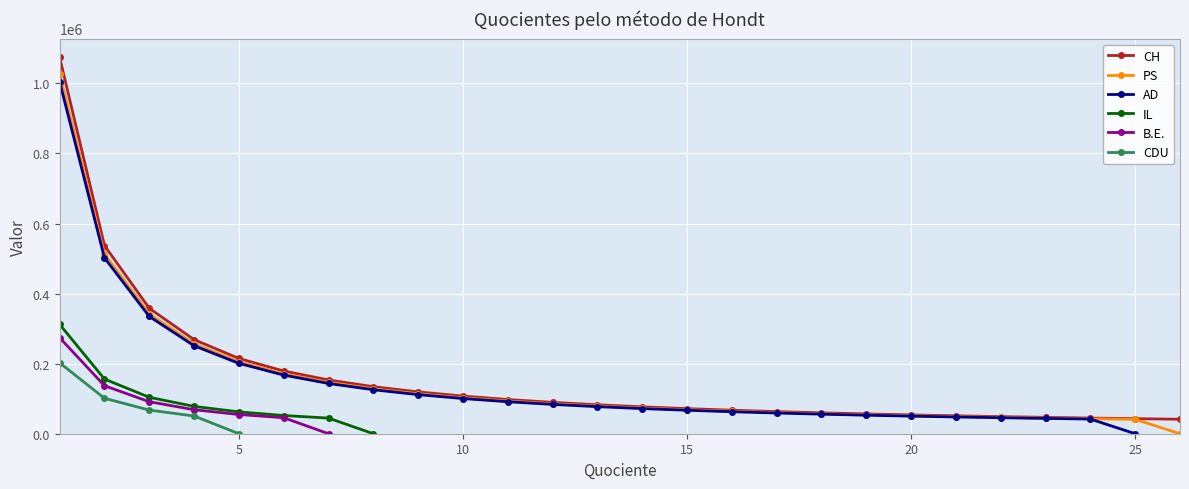

Which series has the largest range (max minus min)?

CH